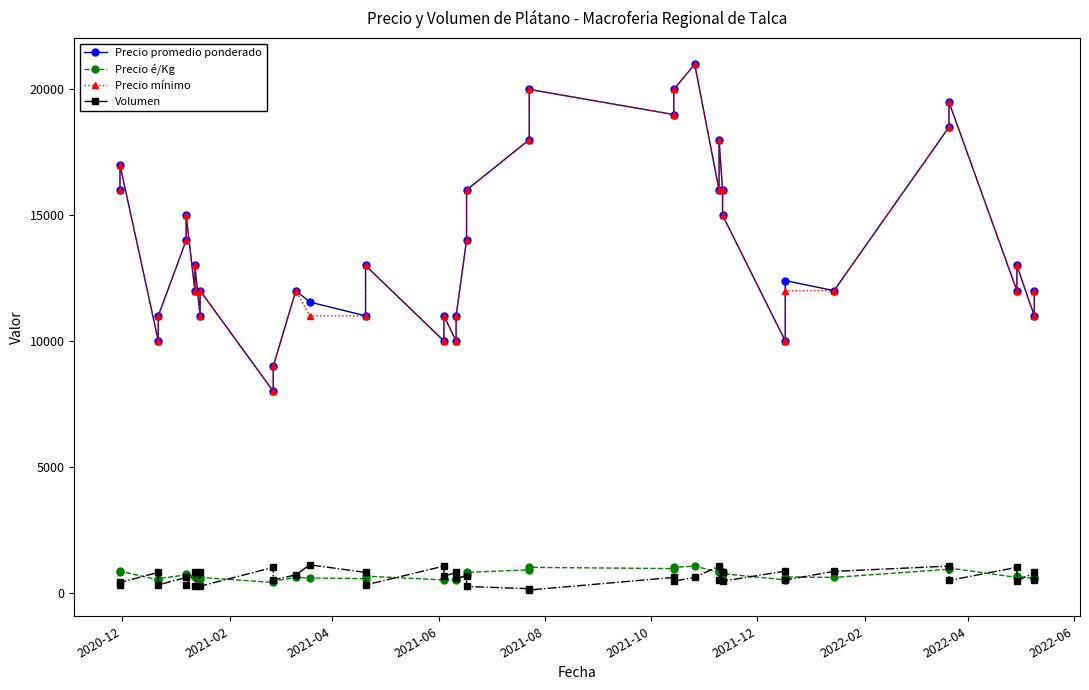

What is the value of the Precio mínimo point at the 8th from the left?

13000